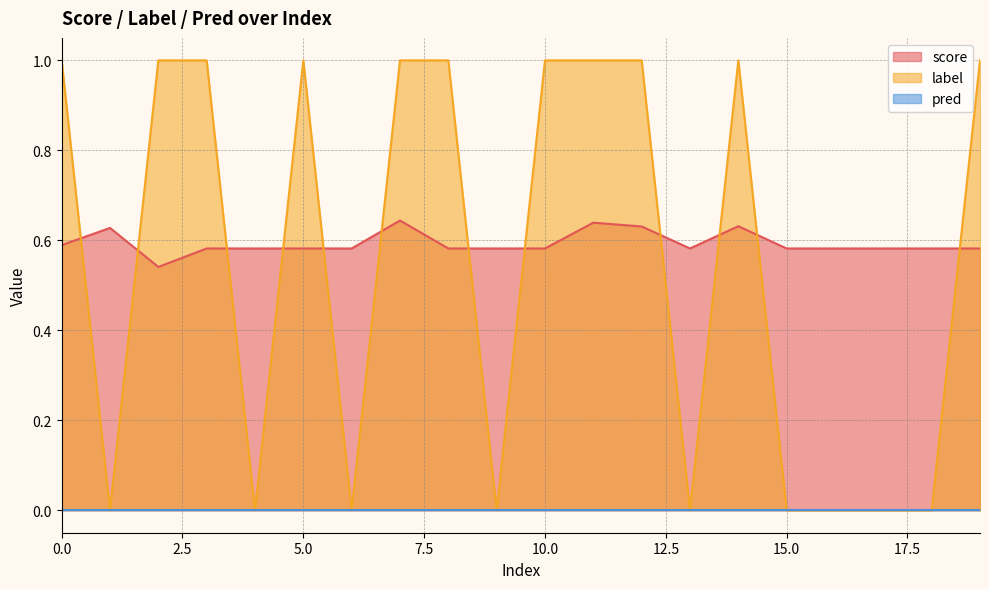

What is the difference between the highest and lowest values at 6?

0.6